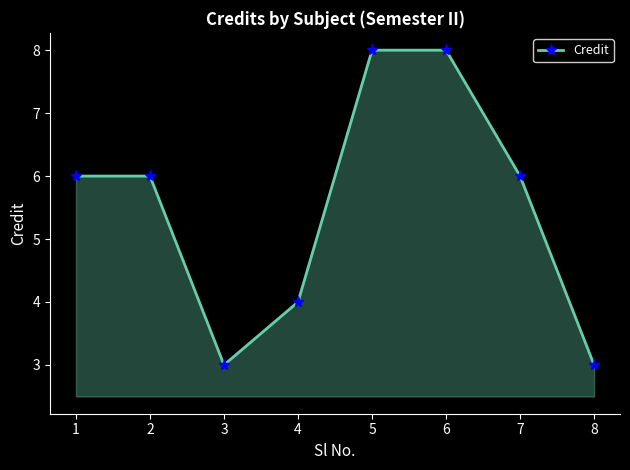

True or false: the data shows 5 at 6.

False